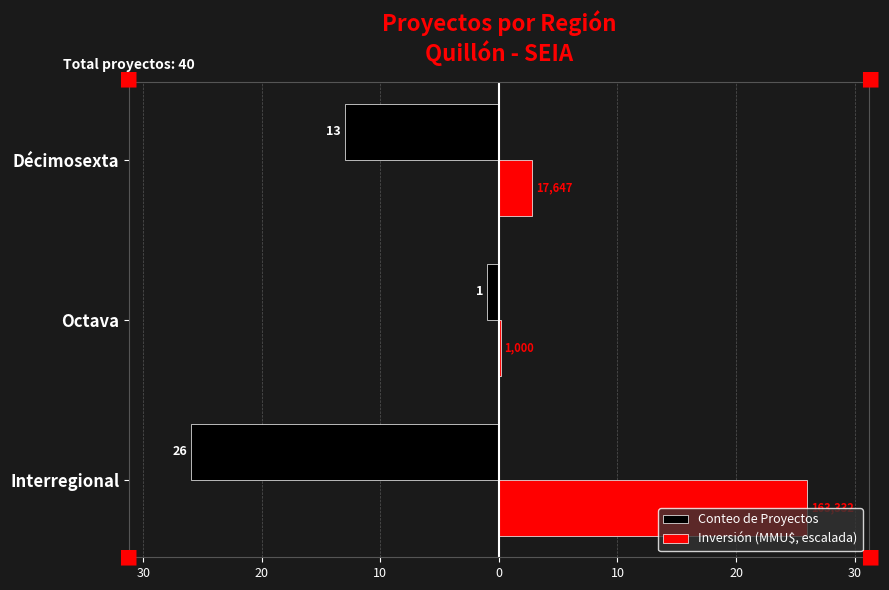

What are all the series names shown in the legend?

Conteo de Proyectos, Inversión (MMU$, escalada)